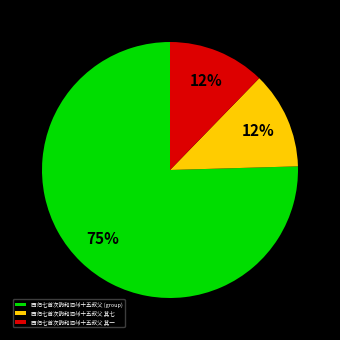

Approximately how many times larger is the value at 西归七首次韵和泗州十五叔父 其七 compared to 西归七首次韵和泗州十五叔父 其一?

1.0